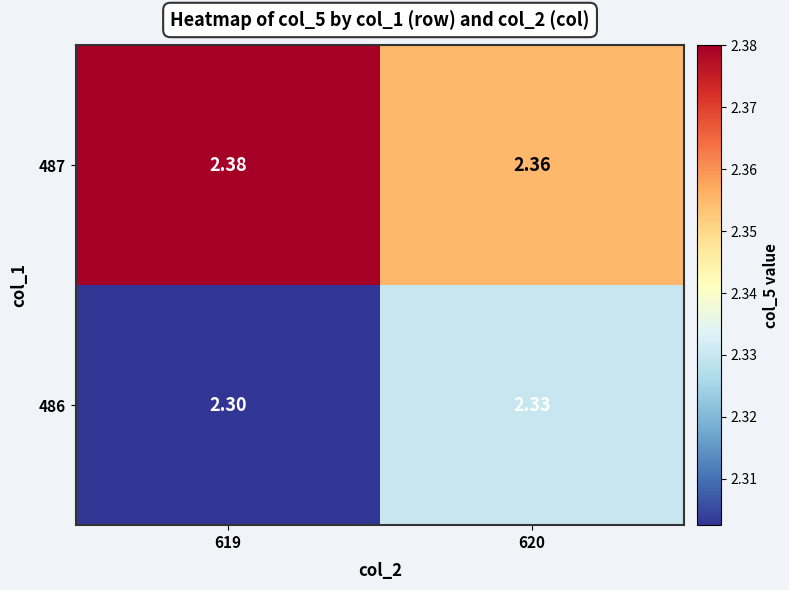

Is the value of 487 at 619 greater than the value of 486 at 619?

Yes